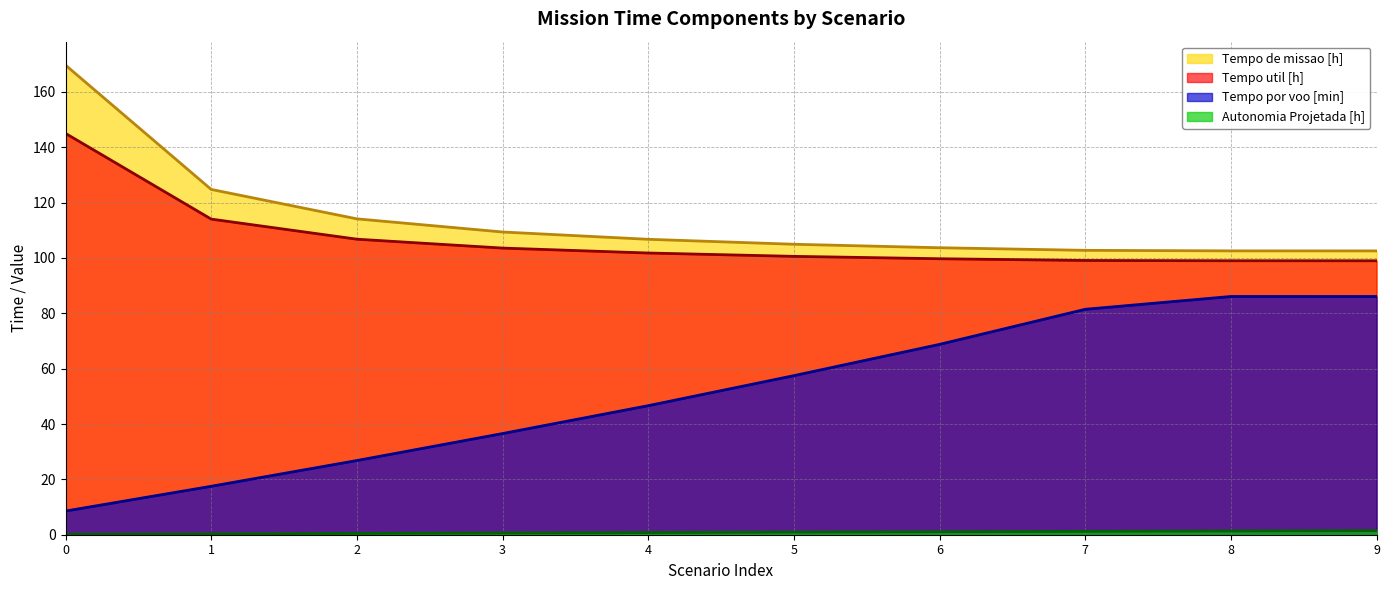

The value of Tempo util [h] (line) at 5 is 100.6. True or false?

True